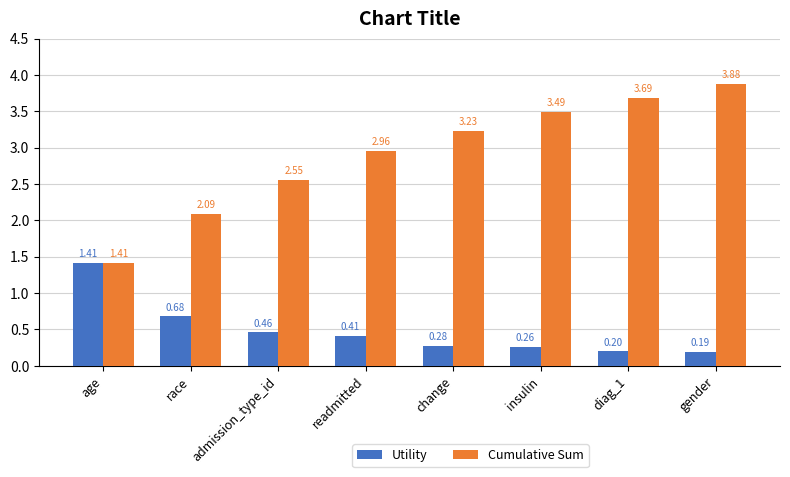

What is the sum of all Cumulative Sum values?

23.3